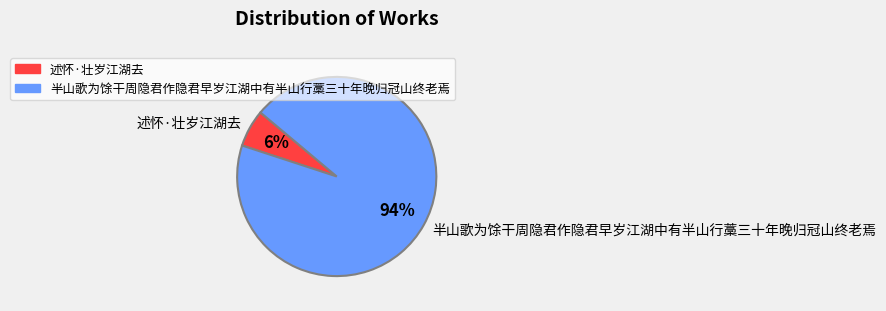

Rank the categories by value from highest to lowest.

半山歌为馀干周隐君作隐君早岁江湖中有半山行藁三十年晚归冠山终老焉, 述怀·壮岁江湖去